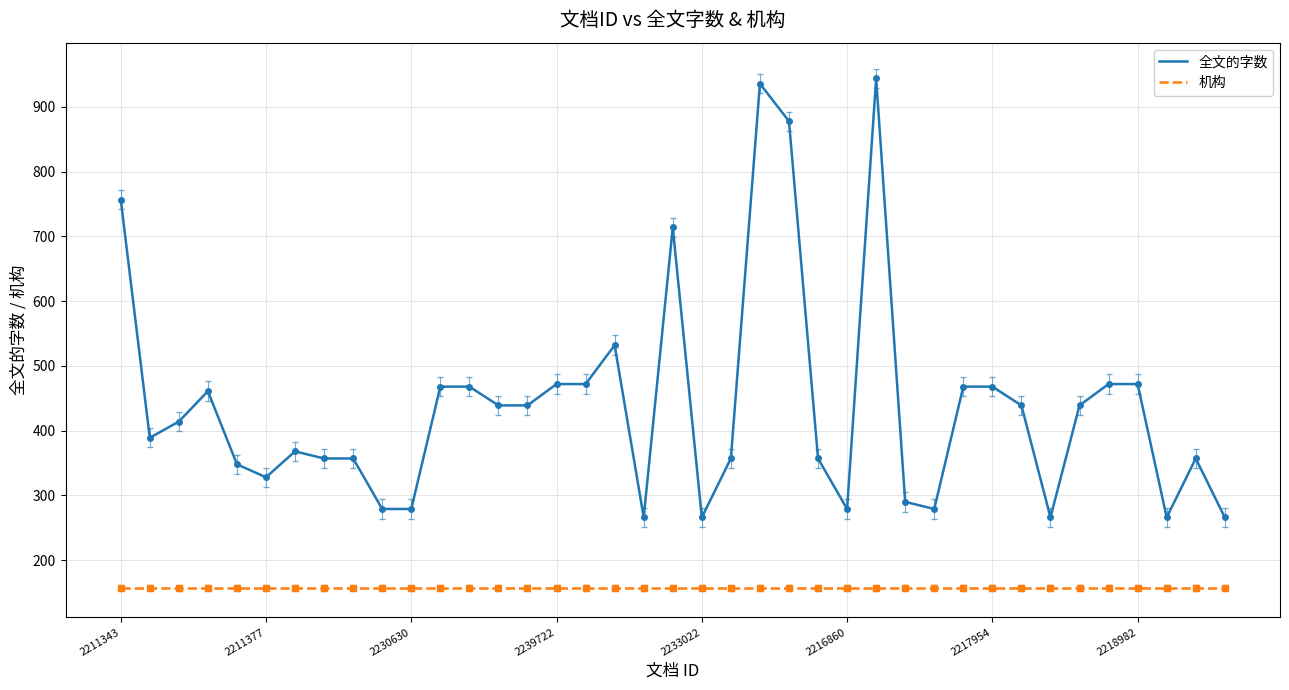

List the series in order of their overall mean, lowest first.

机构, 全文的字数